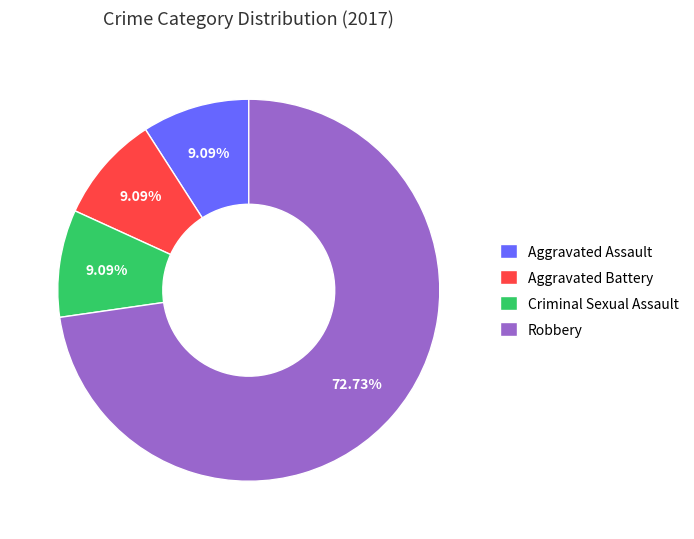

Approximately how many times larger is the value at Aggravated Assault compared to Aggravated Battery?

1.0